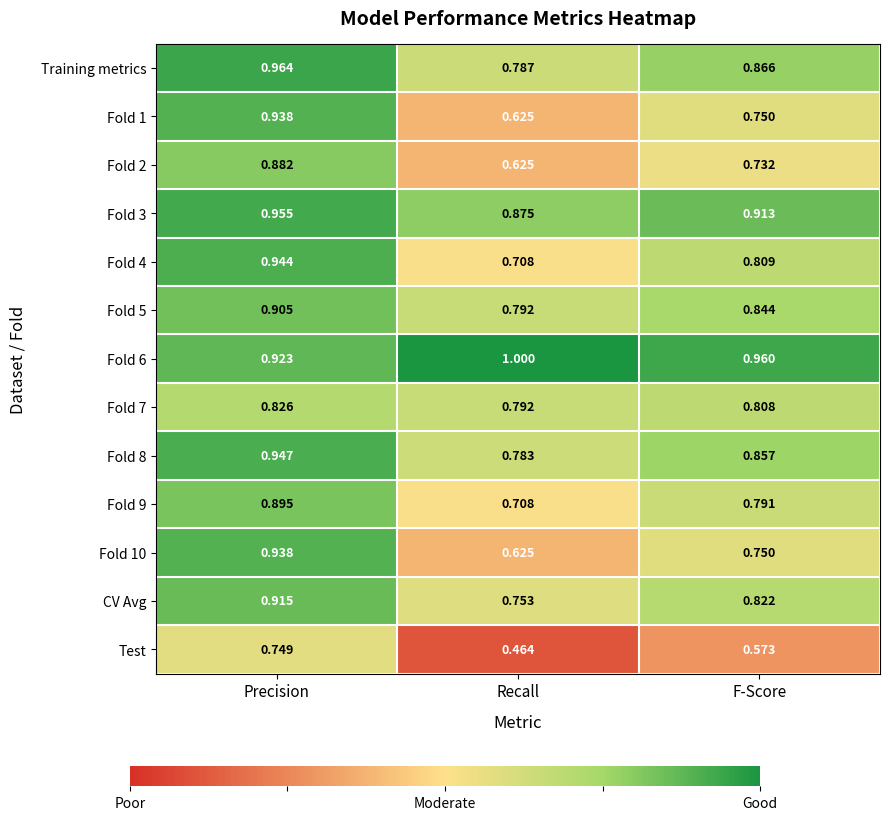

At which label does Fold 8 reach its peak?

Precision